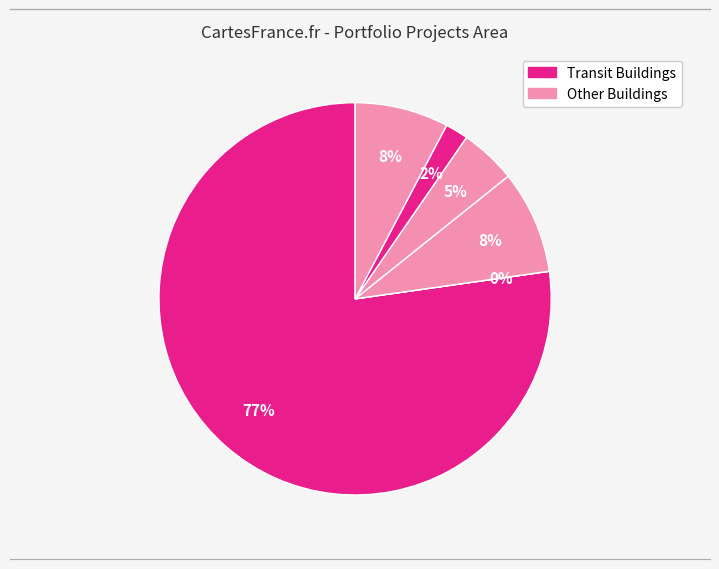

Does any single category account for the majority?

Yes